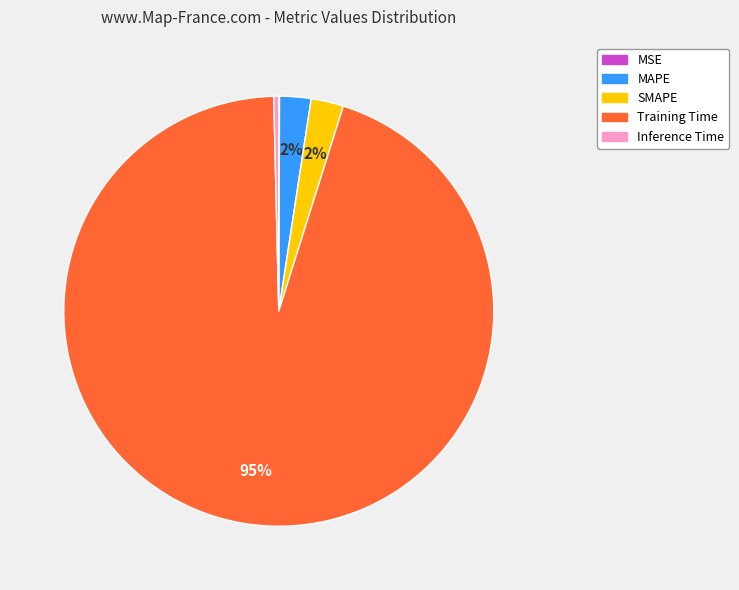

Which category has the biggest portion of the pie?

Training Time